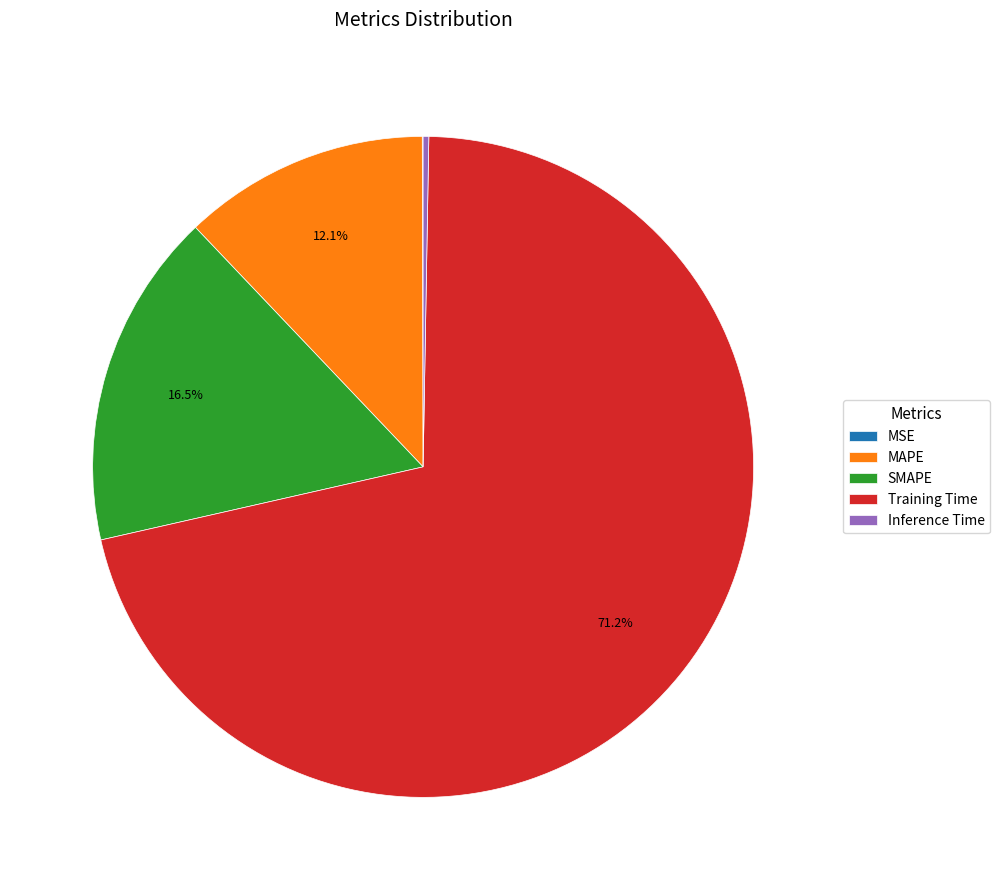

To the nearest percent, what is the difference between the SMAPE and MAPE slice percentages?

4%